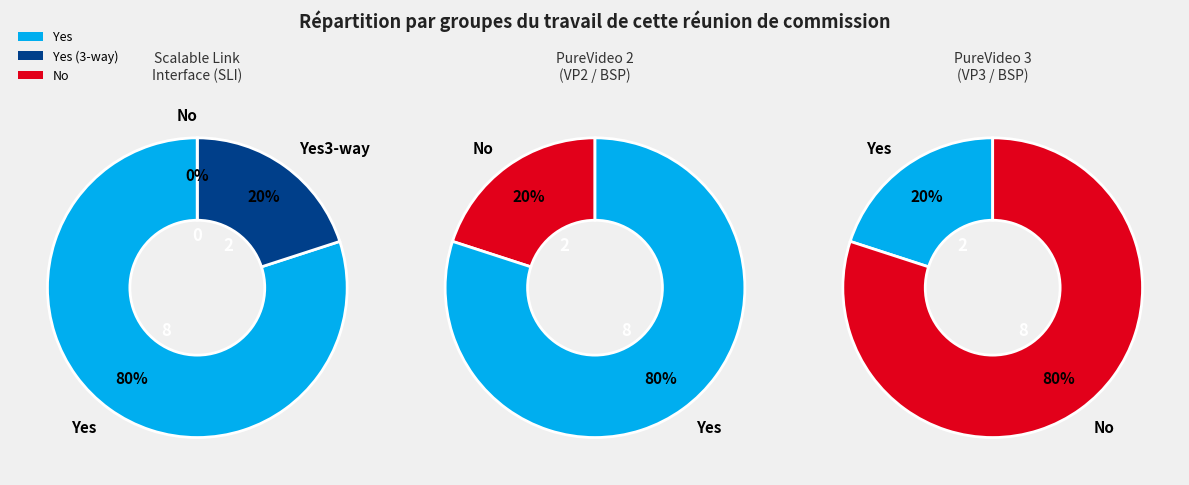

What percentage is NOT represented by No PureVideo 2?

80.0%